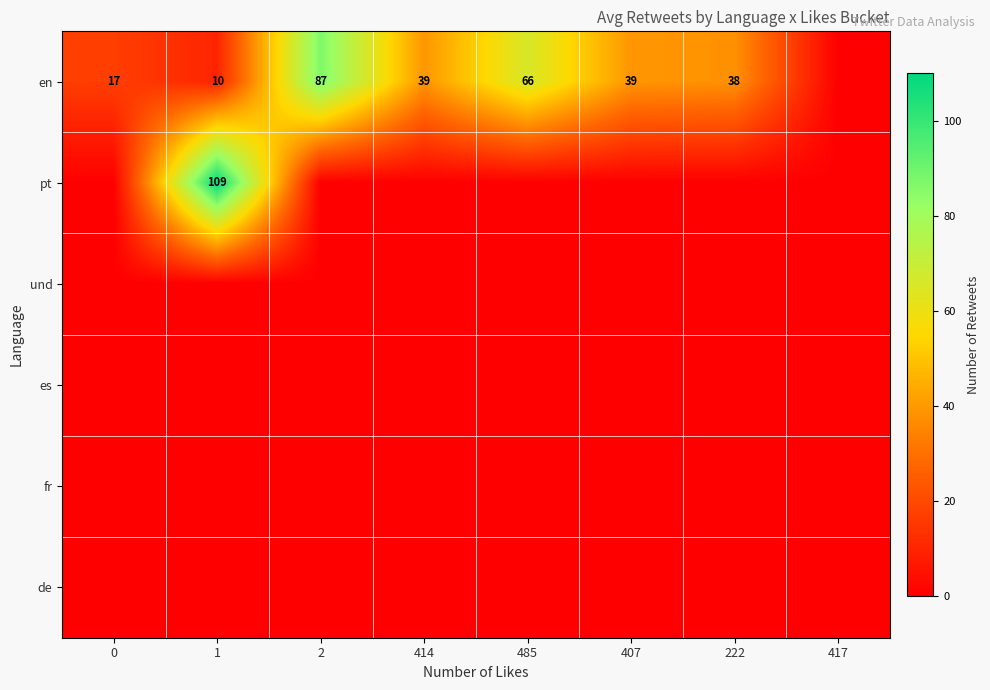

What is the difference between the en values at 0 and 414?

22